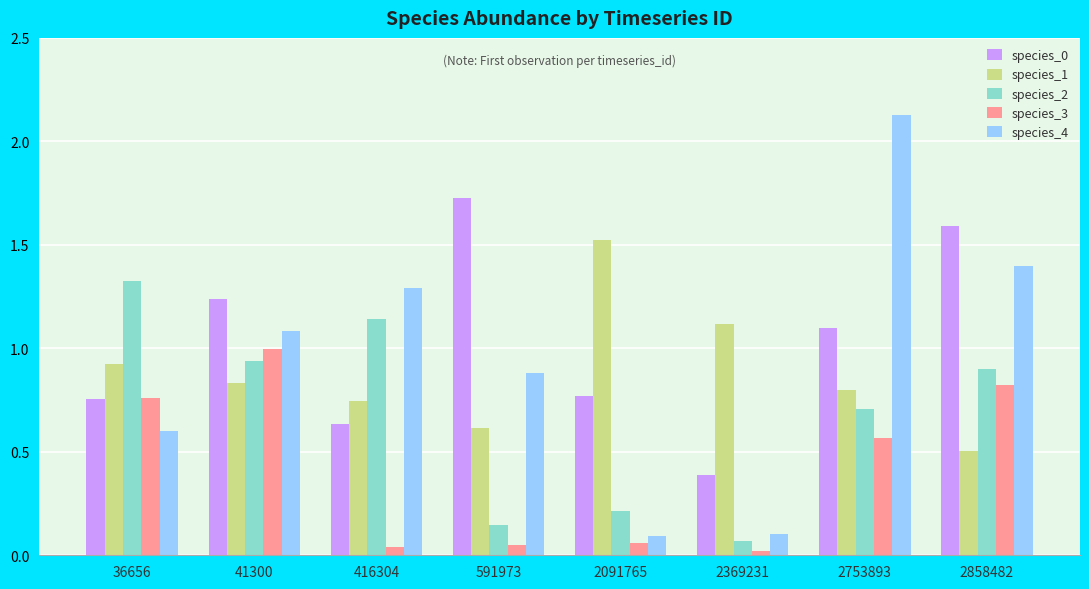

Is it true that species_0 equals 0.5 at 2091765?

False